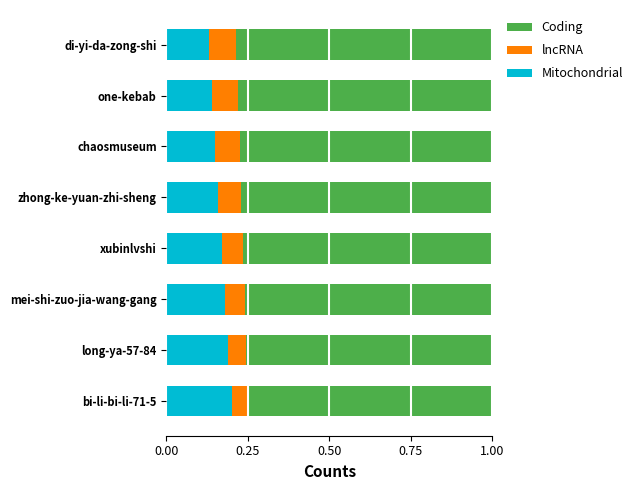

What is the total value across all series at mei-shi-zuo-jia-wang-gang?

1.0